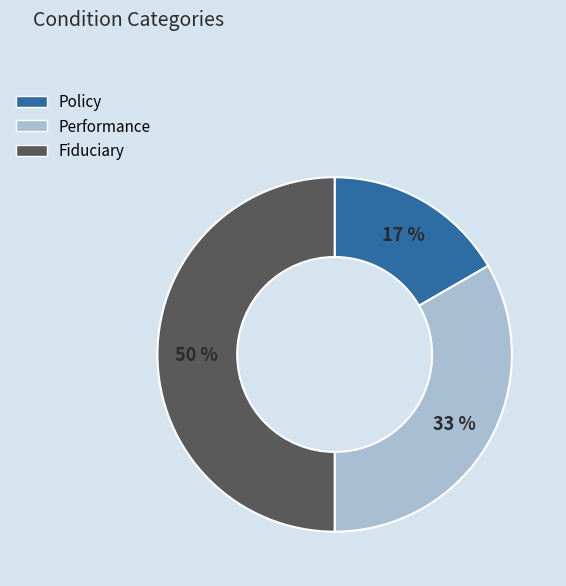

The Fiduciary slice represents 64% of the pie. True or false?

False